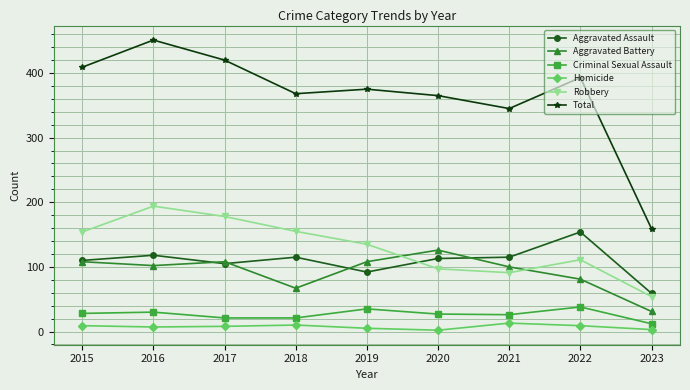

True or false: Total and Criminal Sexual Assault intersect in this chart.

False